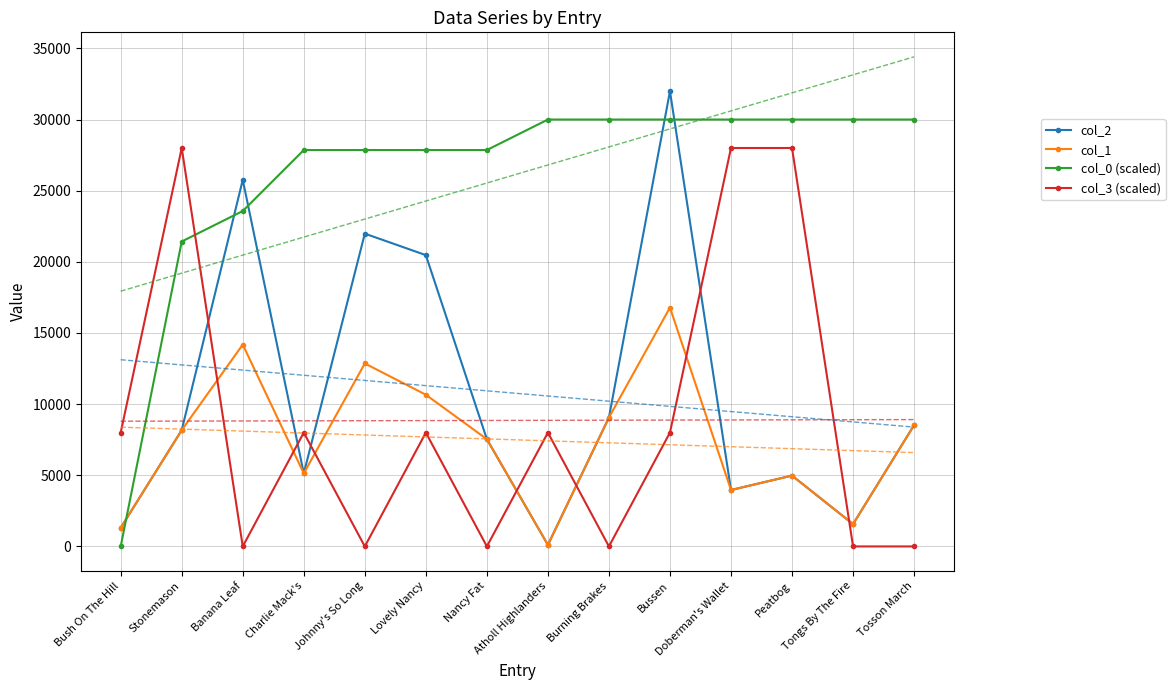

How many lines are shown in the chart?

4